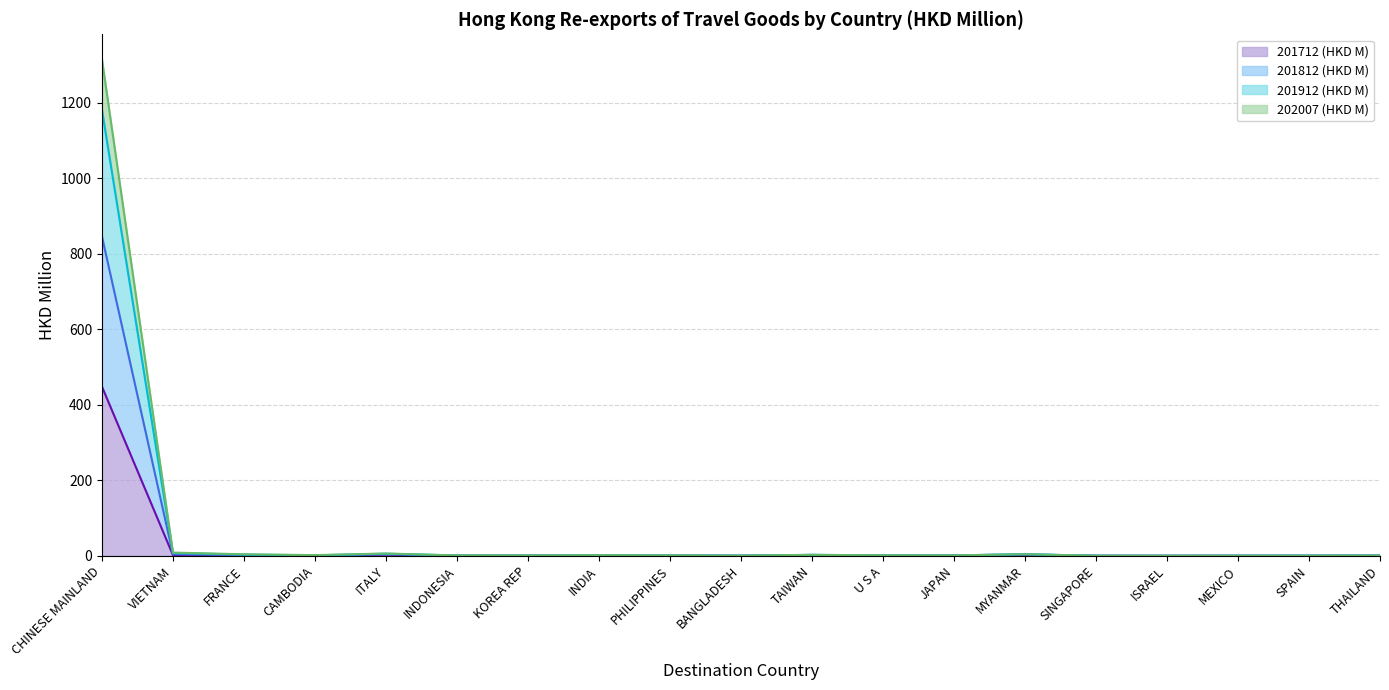

The value of 201912 (HKD M) at FRANCE is 2.2. True or false?

False